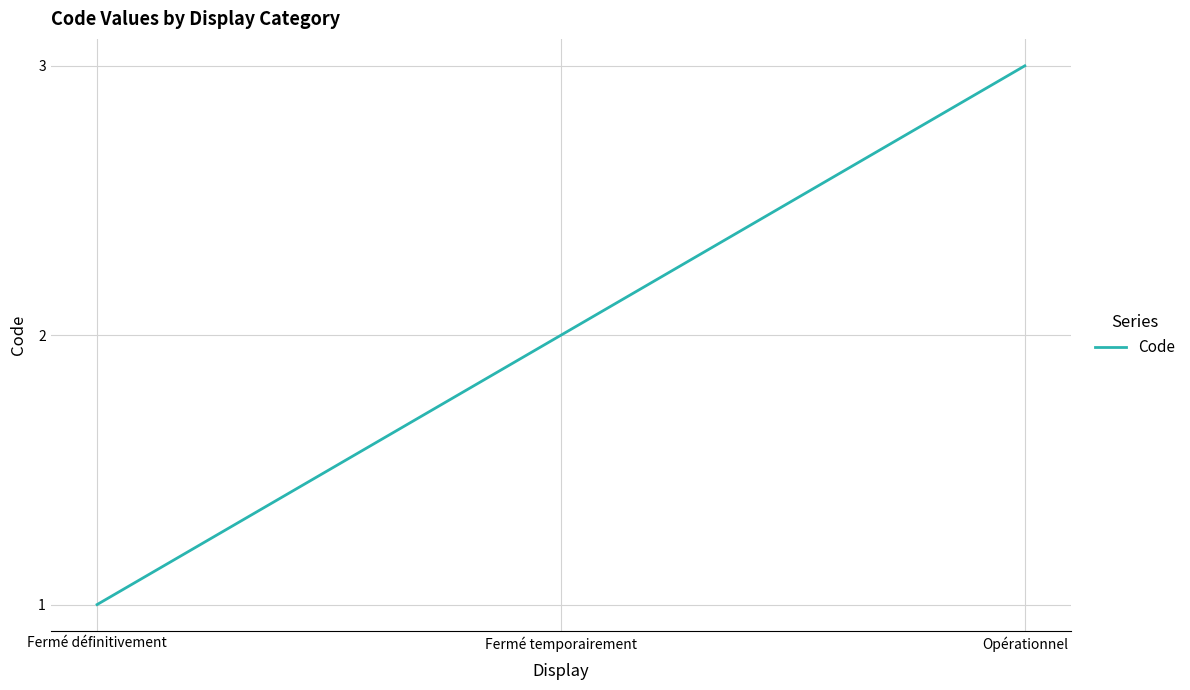

What is the approximate value at Opérationnel?

3